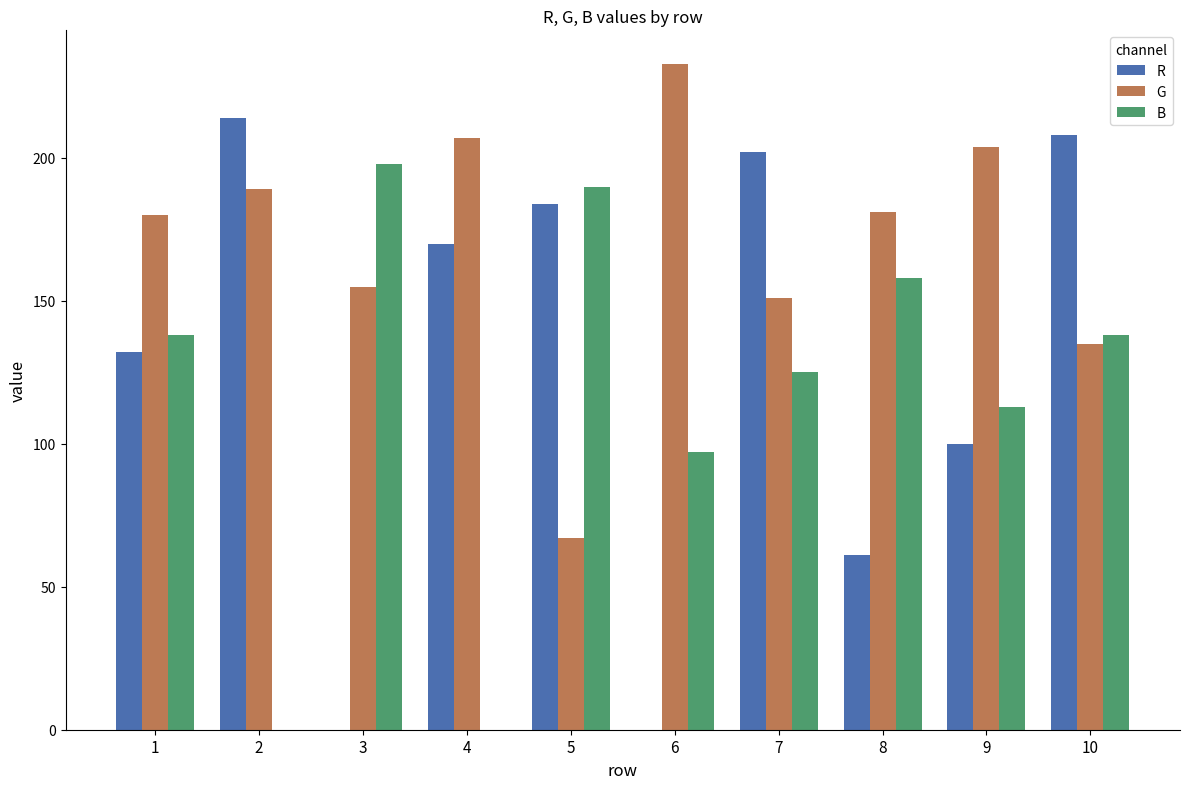

Which category has the highest value in the G series?

6